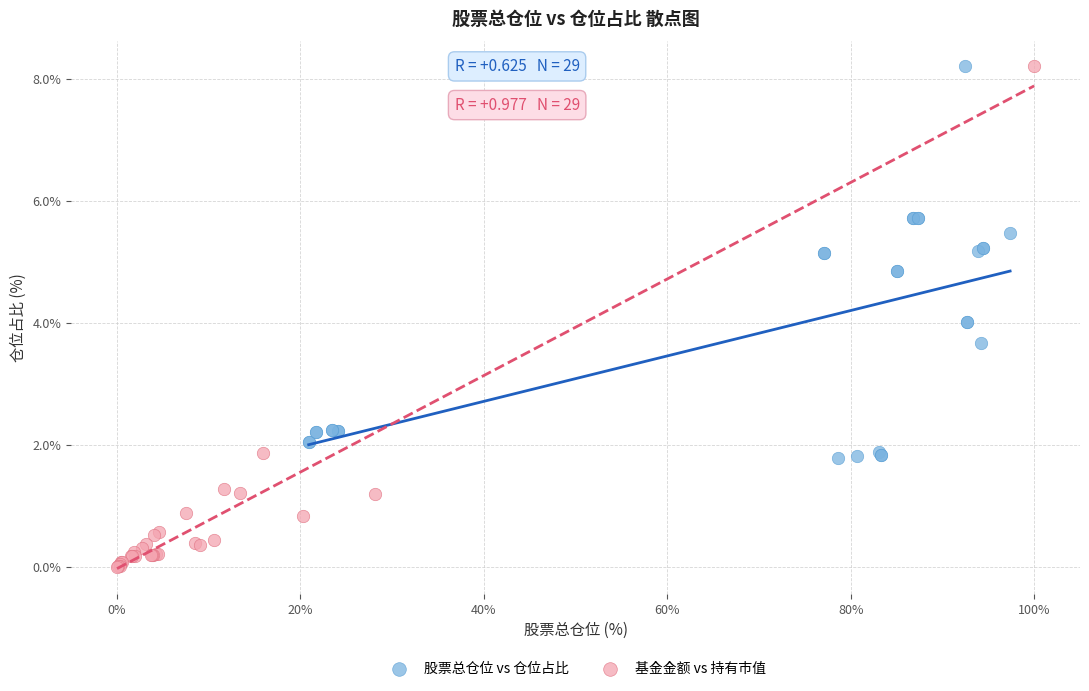

Which series contains the lowest Y value?

基金金额 vs 持有市值